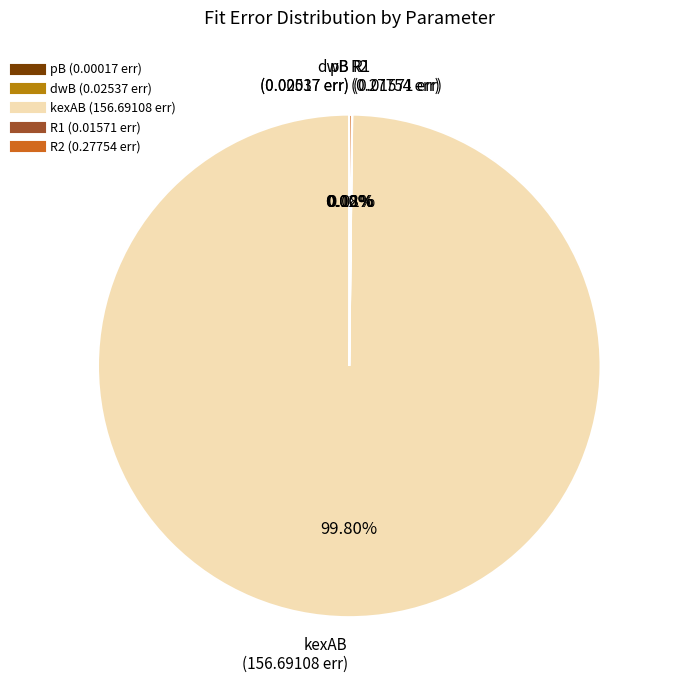

Is there a majority slice in this chart?

Yes